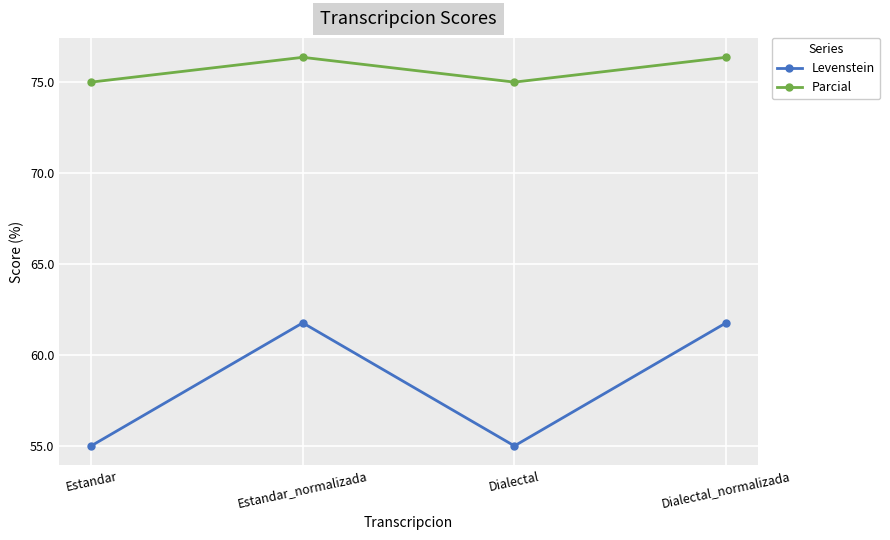

Reading left to right, extract all data points from this chart.

Levenstein: Estandar=55.0	Estandar_normalizada=61.8	Dialectal=55.0	Dialectal_normalizada=61.8
Parcial: Estandar=75.0	Estandar_normalizada=76.4	Dialectal=75.0	Dialectal_normalizada=76.4